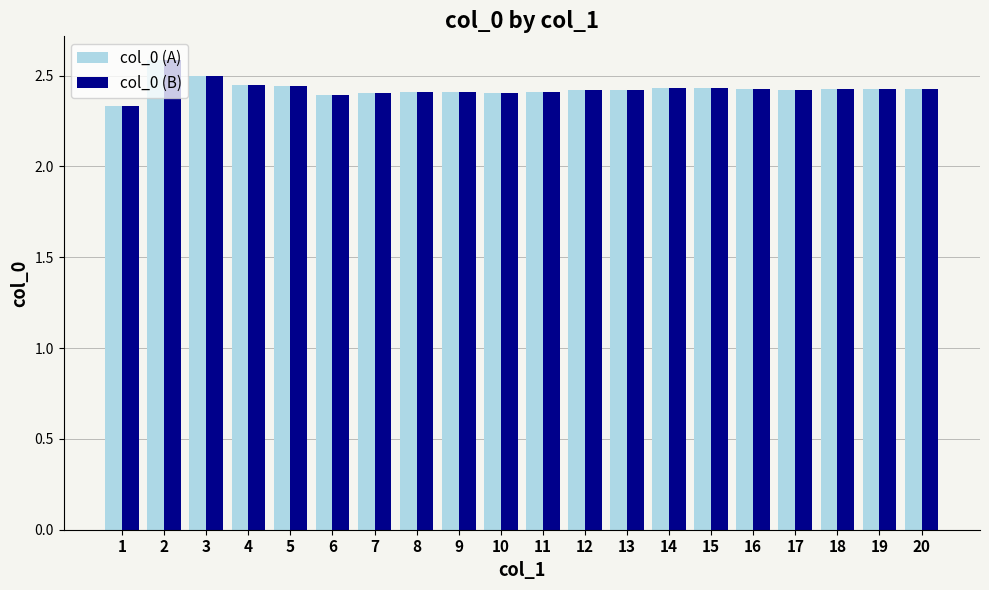

The col_0 (B) series shows 1.7 at 5. True or false?

False